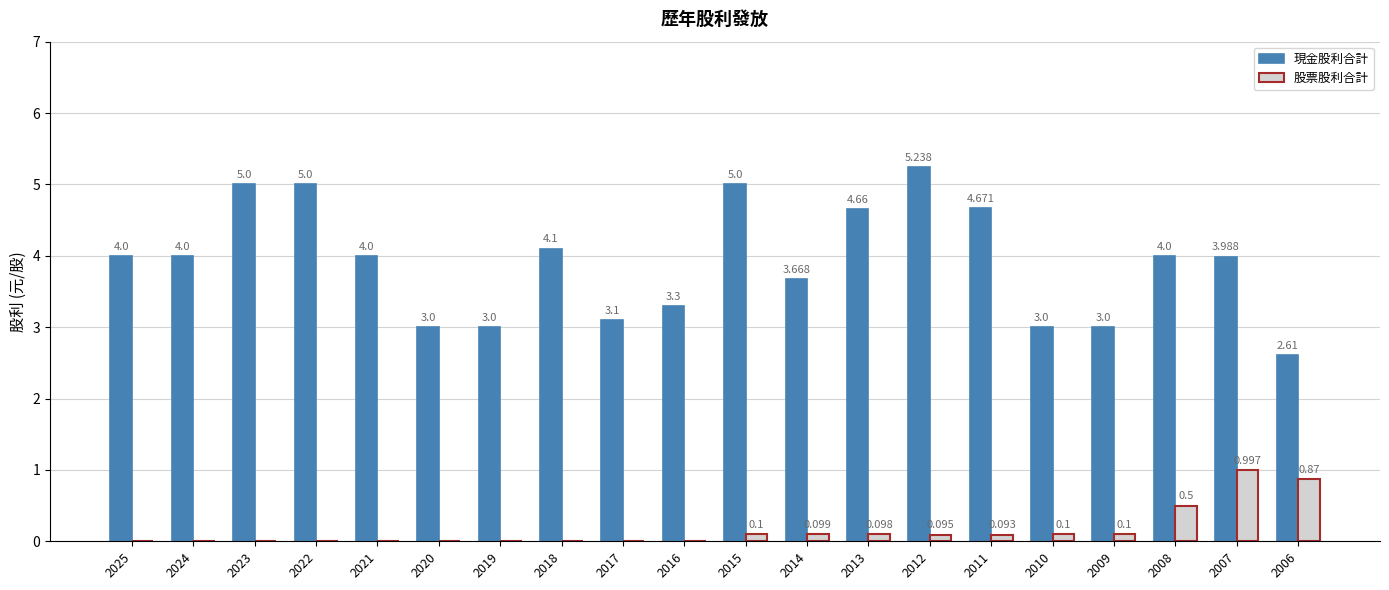

Between 2023 and 2021, which series saw the biggest shift?

現金股利合計